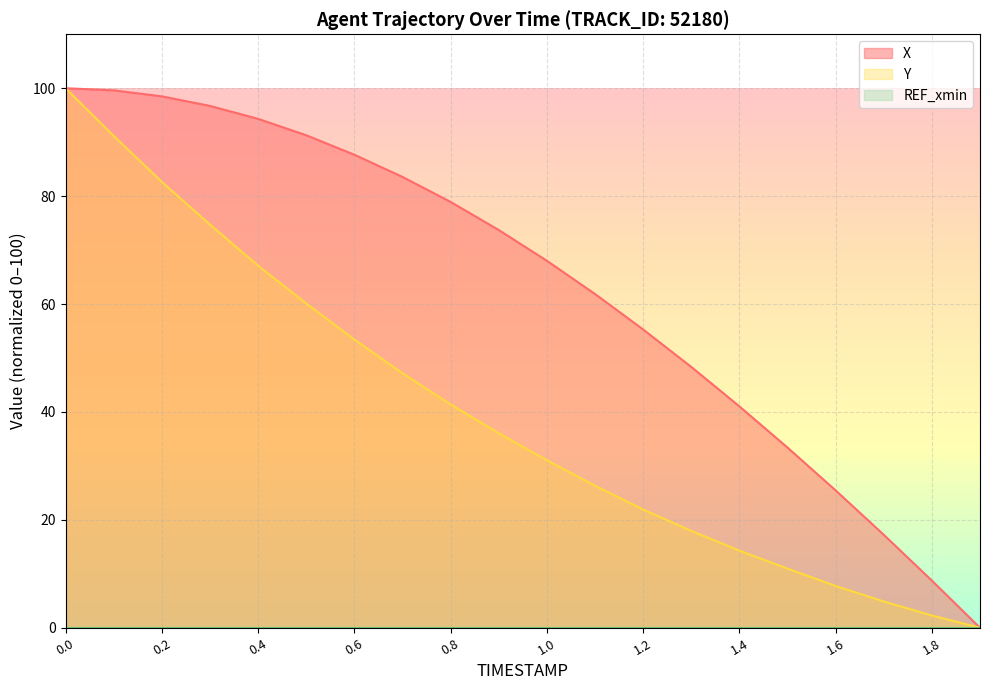

What is the sum of all X values?

1263.8